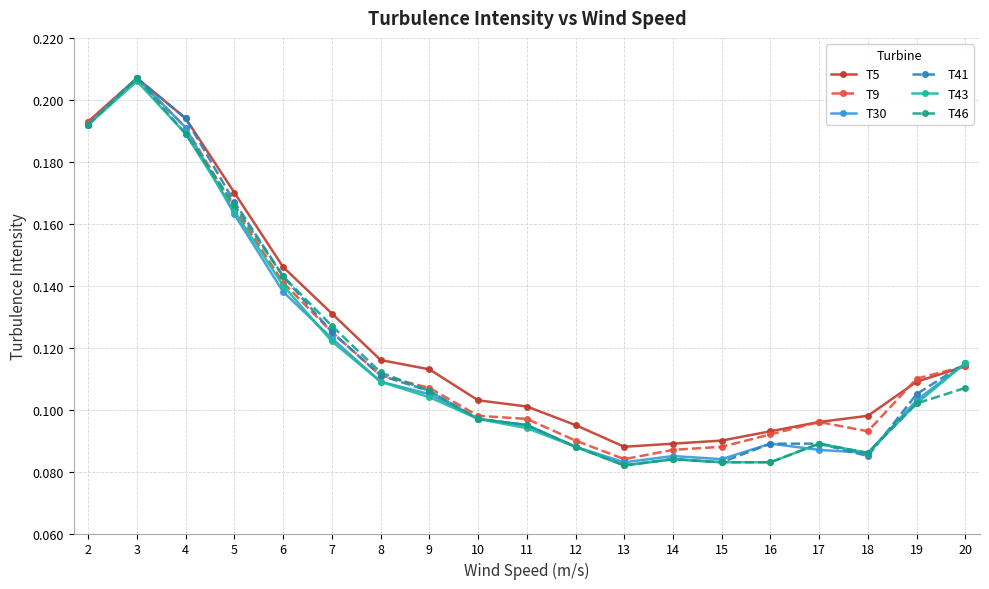

How many distinct data groups are displayed?

6